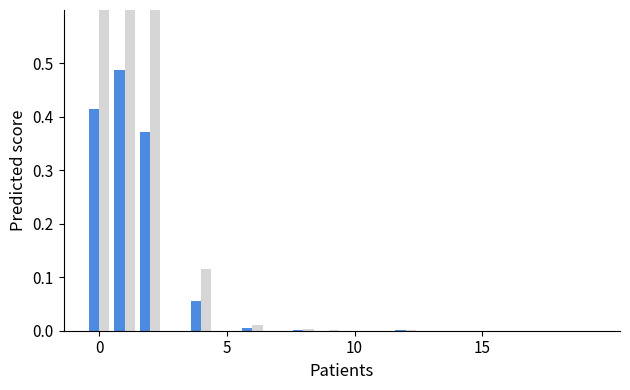

At which label is F1 closest to 0?

15